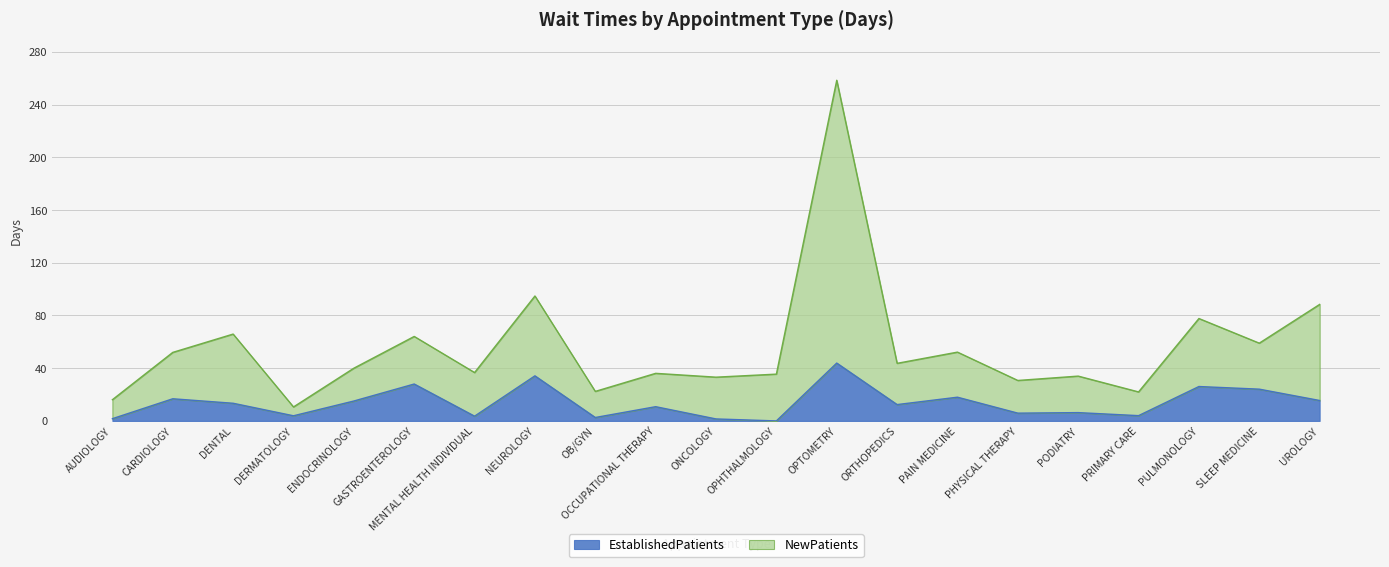

True or false: EstablishedPatients and NewPatients intersect in this chart.

False